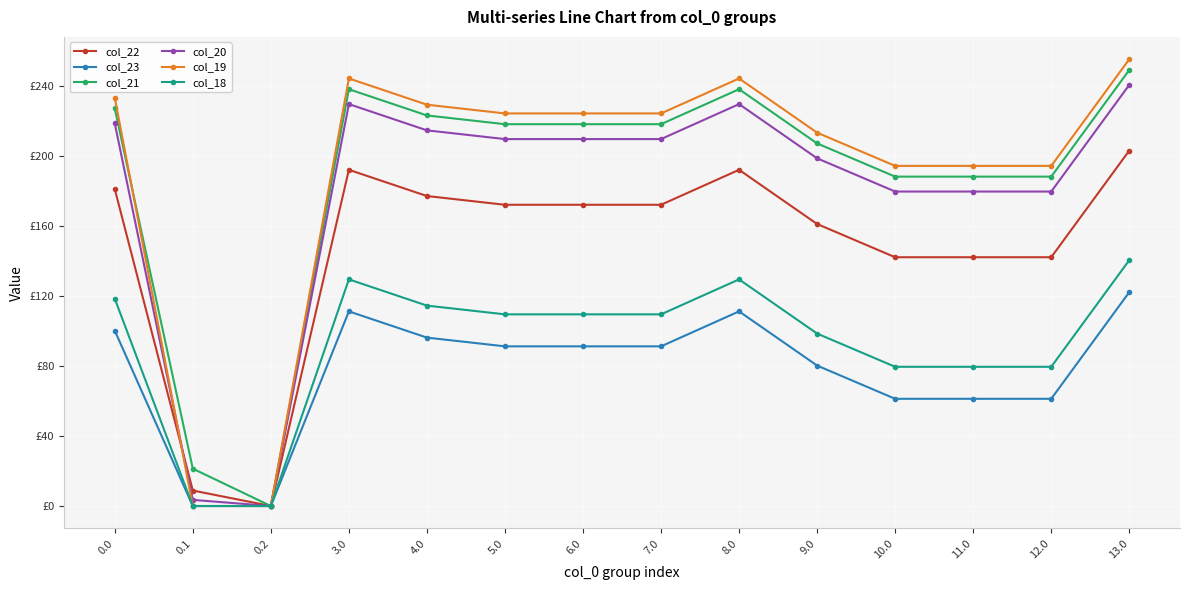

The value of col_23 at 10.0 is 61.3. True or false?

True